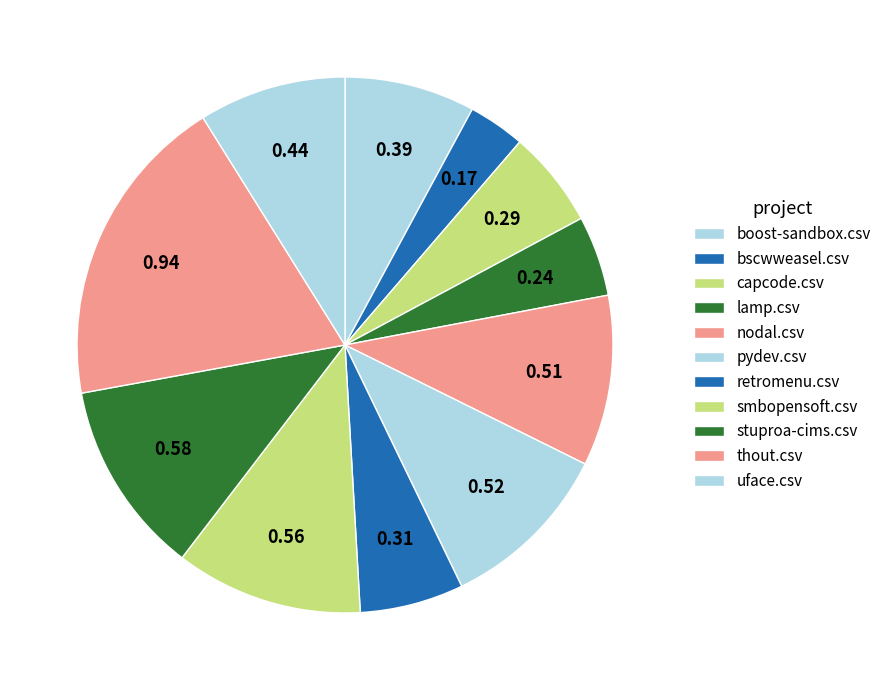

Is there a majority slice in this chart?

No